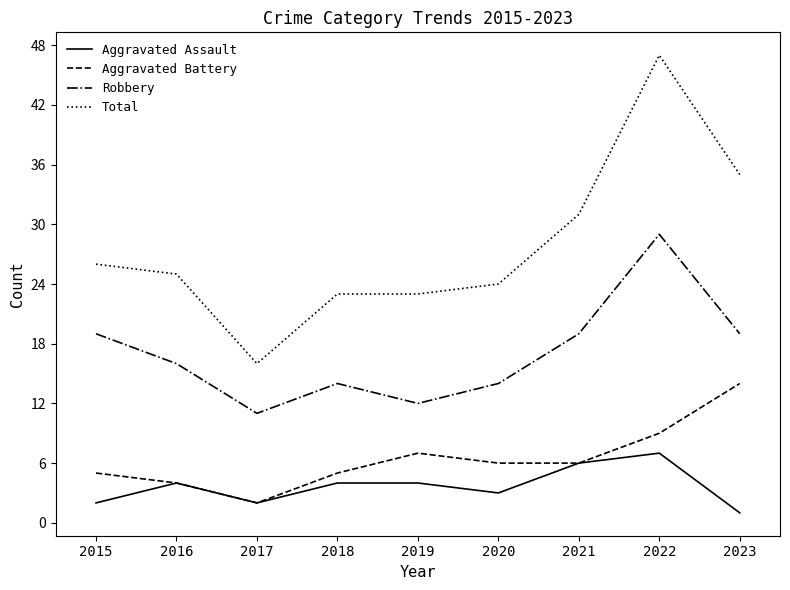

True or false: Robbery and Total cross at least once.

False